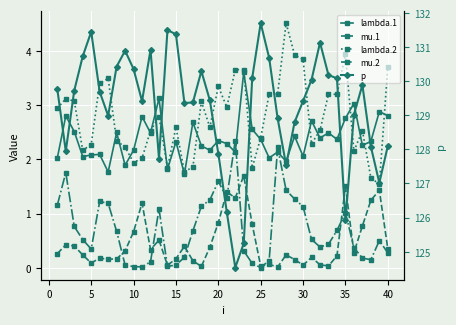

What is the average value of the p series?

129.2